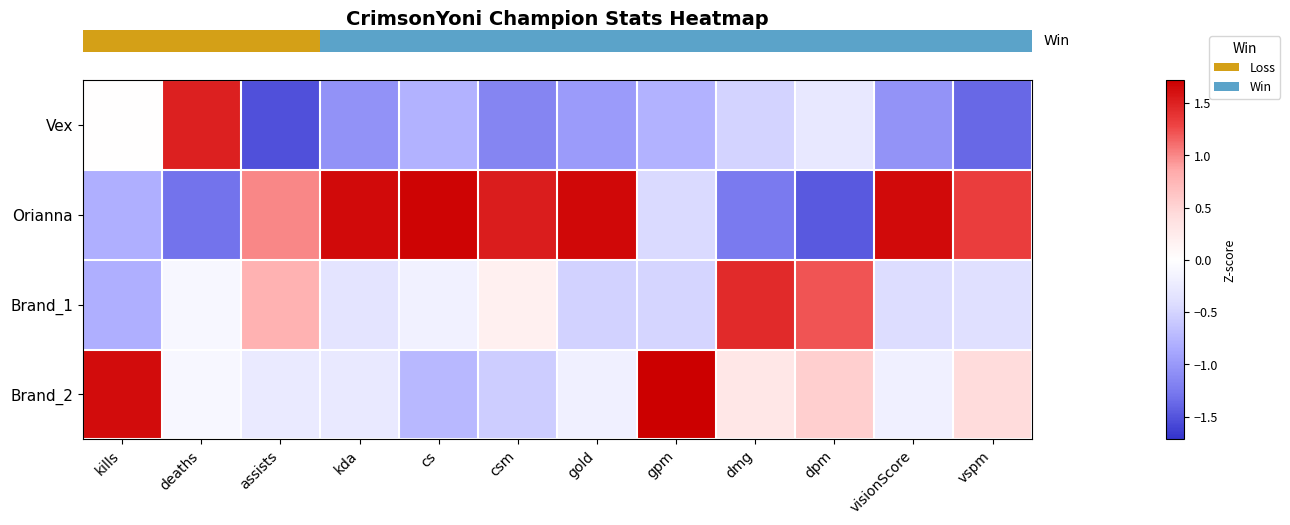

Which has a higher value, kda or visionScore?

visionScore